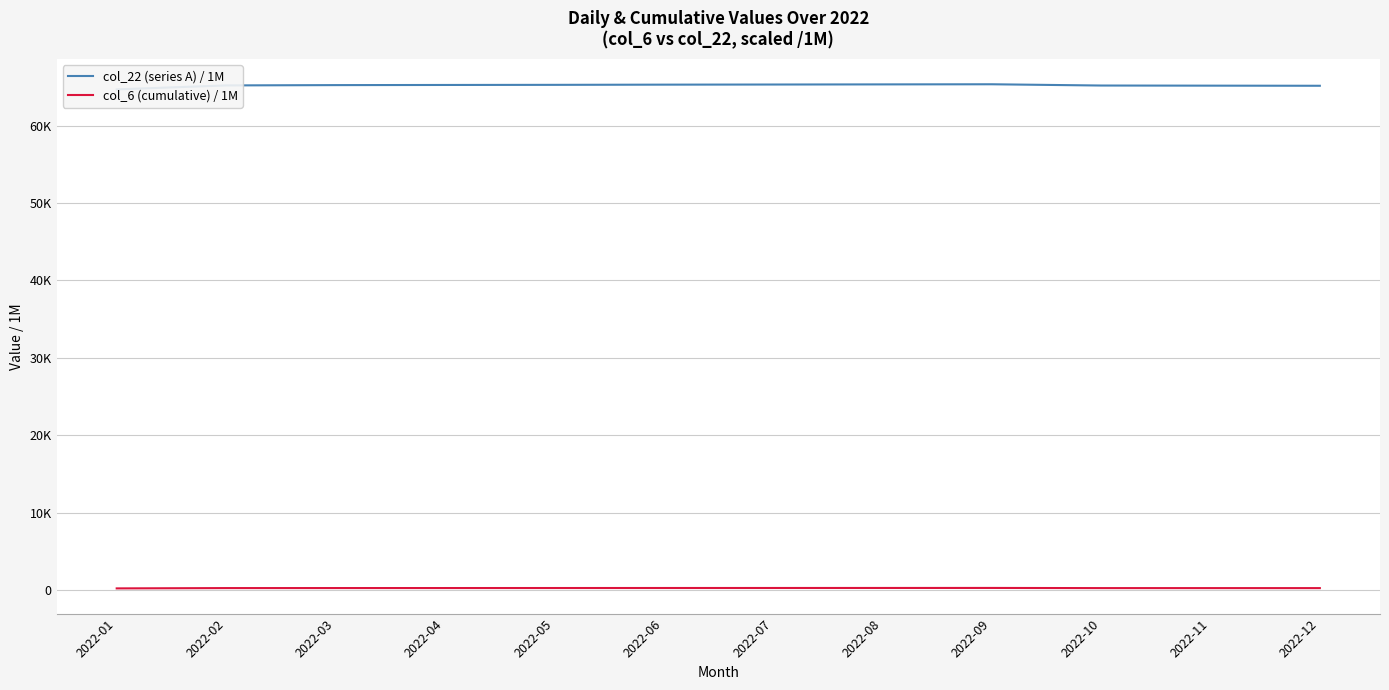

What is the difference between the maximum and minimum values in the col_22 (series A) / 1M series?

661.2